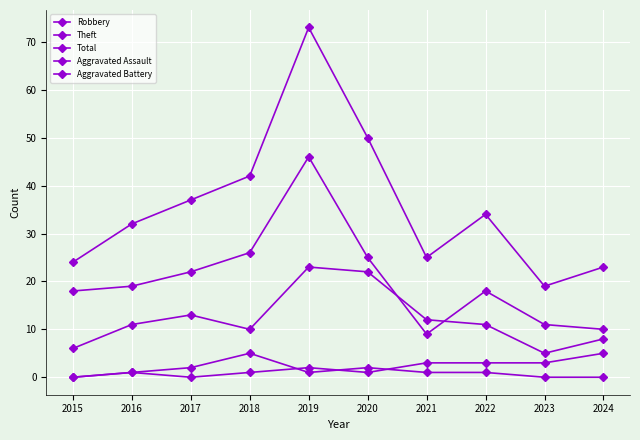

What is the difference between the Theft values at 2024 and 2023?

1